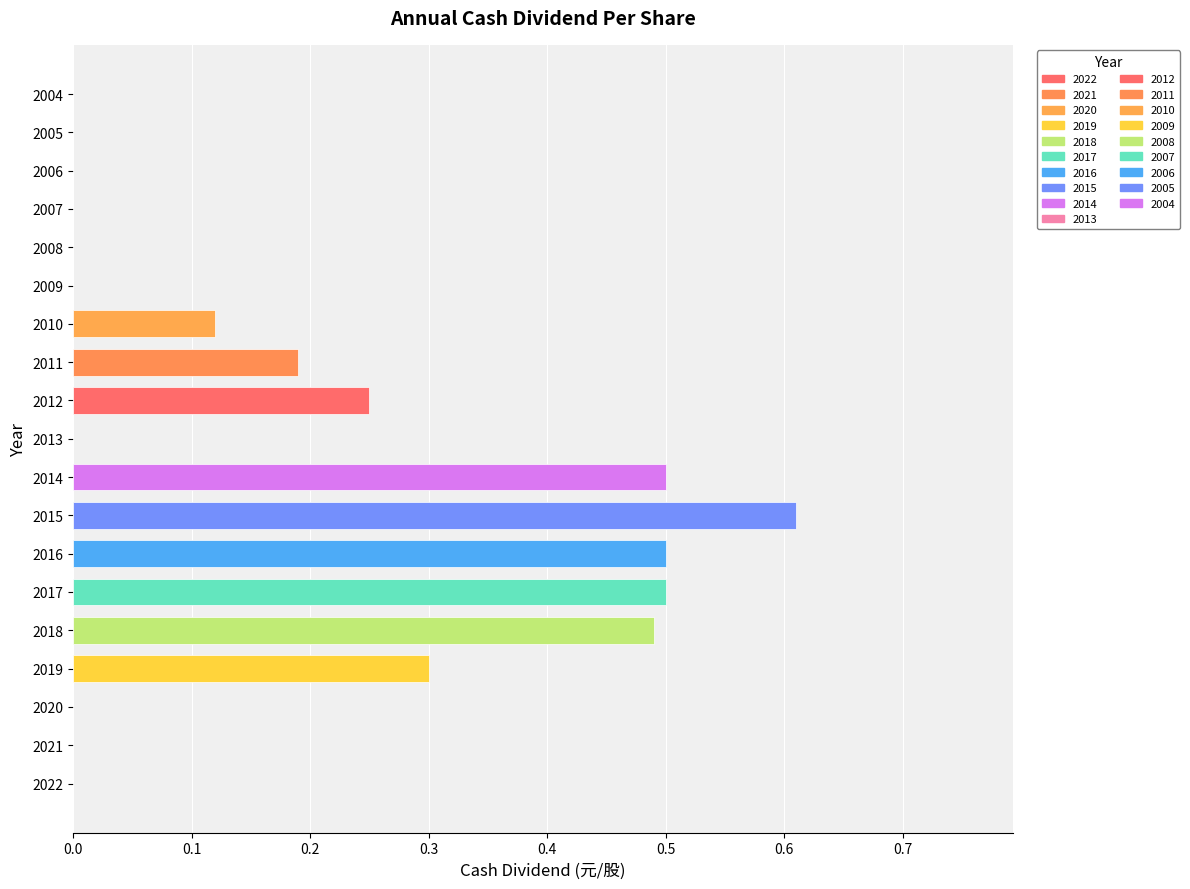

What is the average value?

0.2